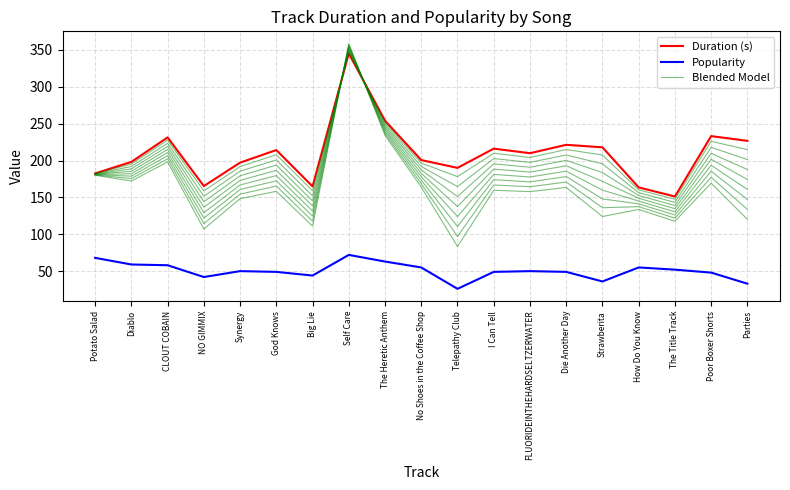

List the series in order of their peak value, highest first.

Blended Model, Duration (s), Popularity